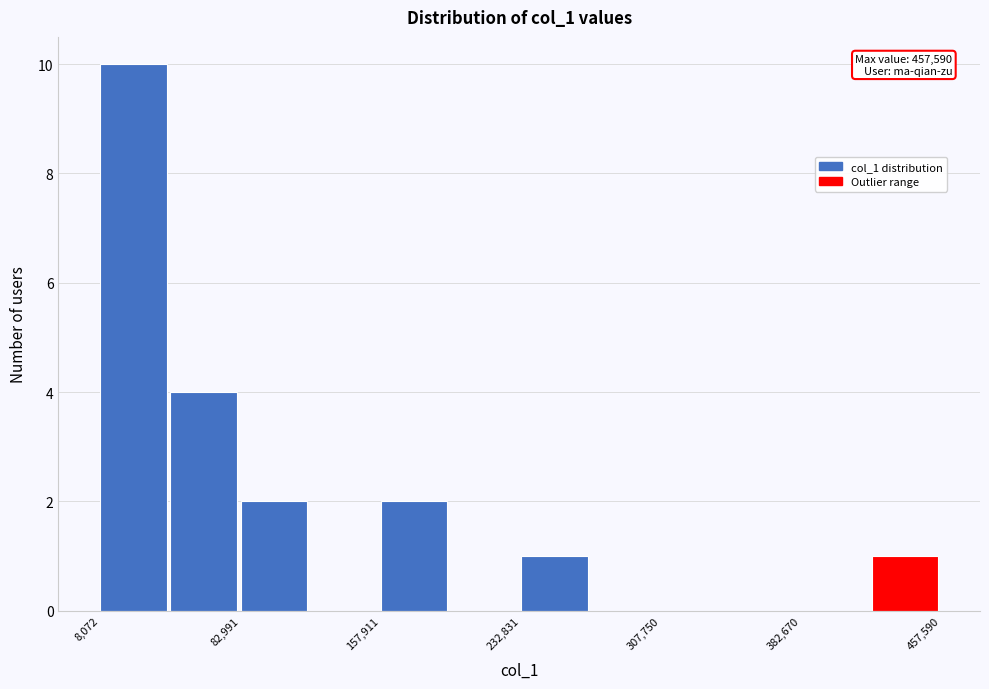

Read against the x-axis, roughly where is the centre of the tallest bar?

30000